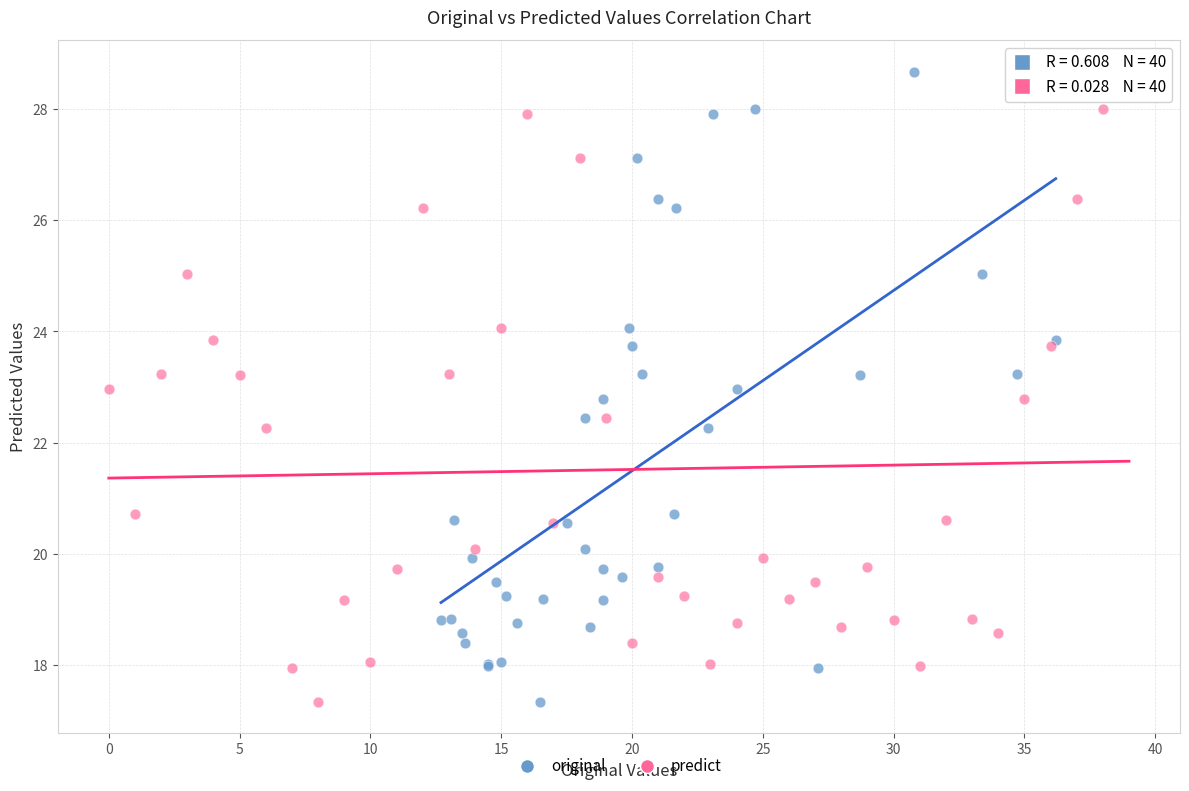

What are all the series names shown in the legend?

original, predict